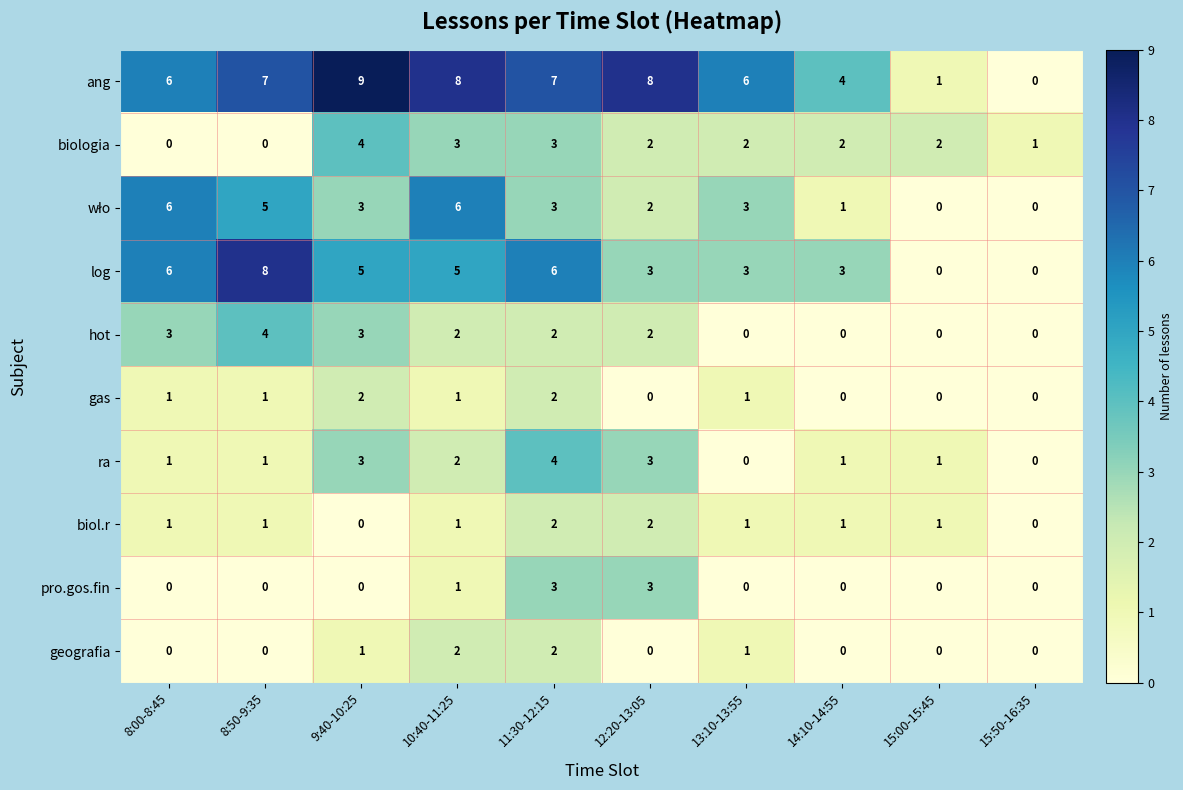

Is it true that ang equals 9 at 9:40-10:25?

True